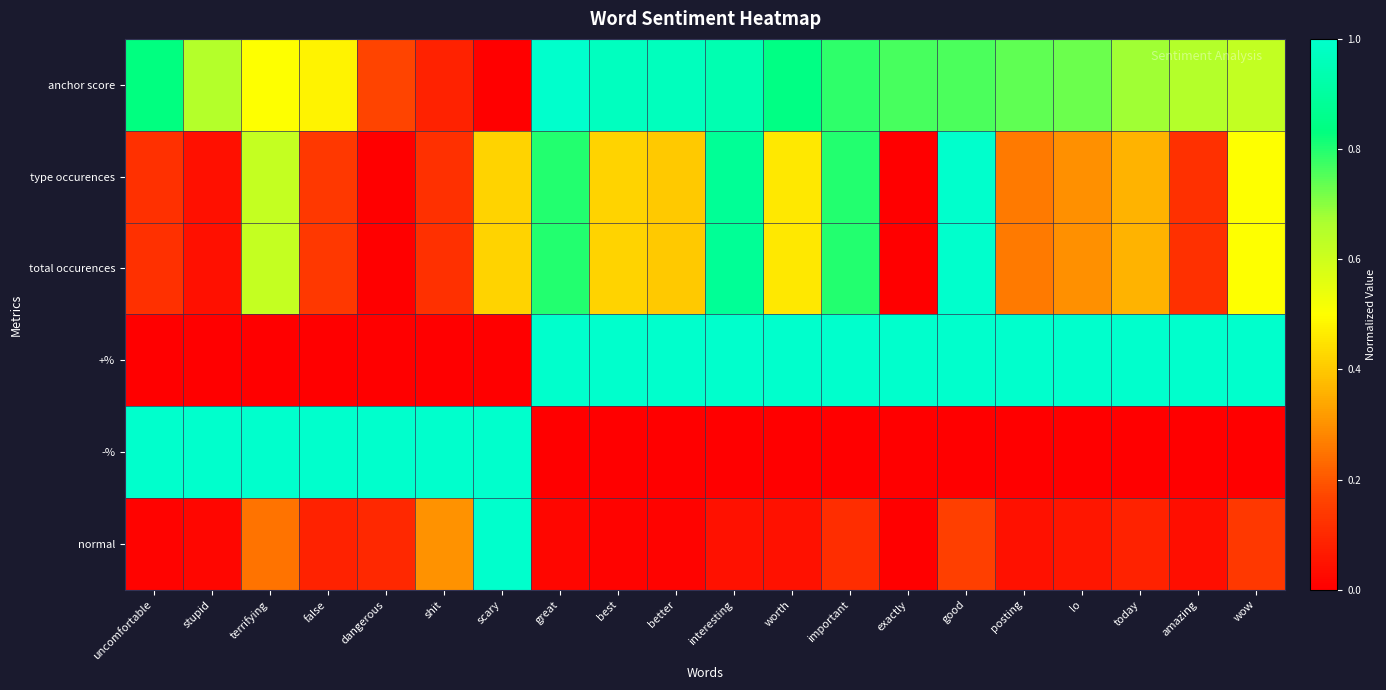

At which category is the sum across all series the highest?

good